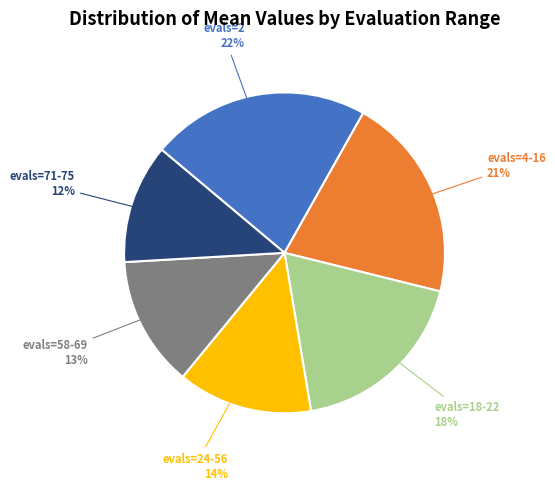

What is the largest slice in the pie chart?

evals=2